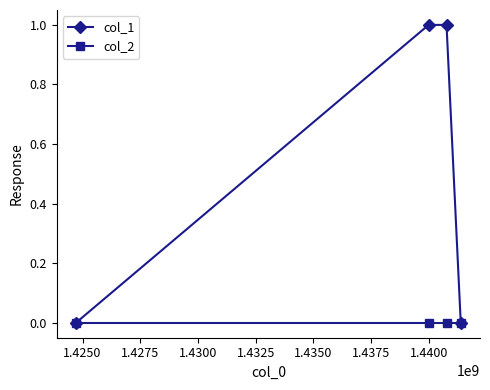

True or false: col_1 has more than 2 interior local peaks.

False